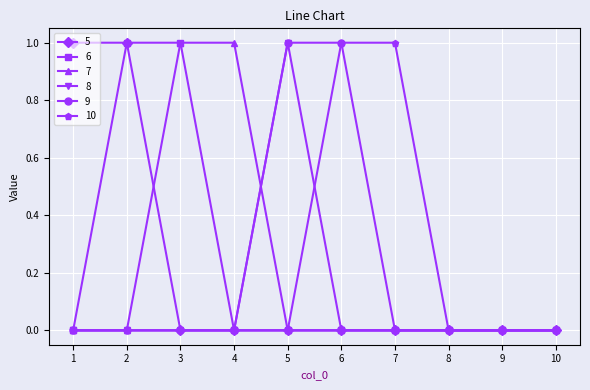

True or false: 8 has more than 0 interior local peaks.

True